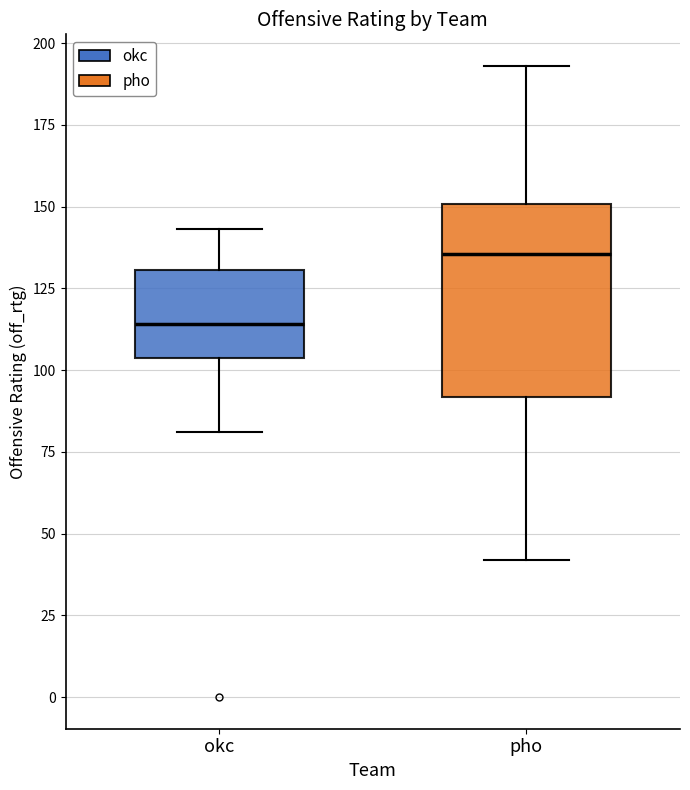

Reading left to right, transcribe this box plot: for each box, give where its median line is, the range the box spans, and where its two whiskers end, as read against the y-axis. The values are not printed on the chart, so give them approximately, as read against the axis.

okc: median 115, box 105 to 130, whiskers 80 to 145
pho: median 135, box 90 to 150, whiskers 40 to 195